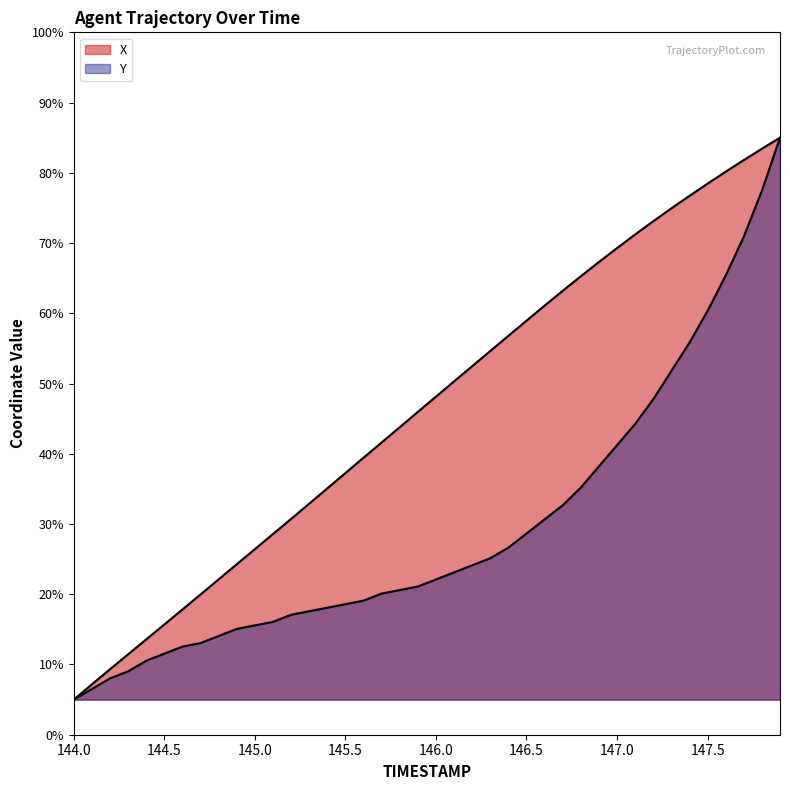

What is the greatest value displayed?

85.0